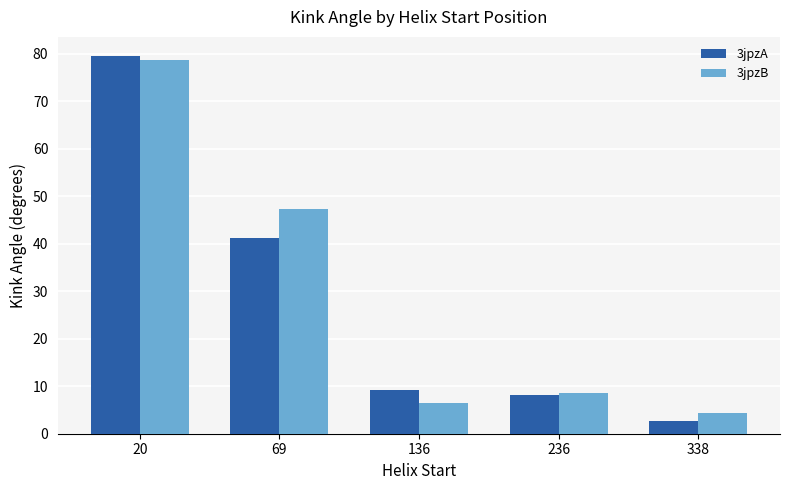

What is the value of the 3jpzB bar at the 2nd from the left?

47.3